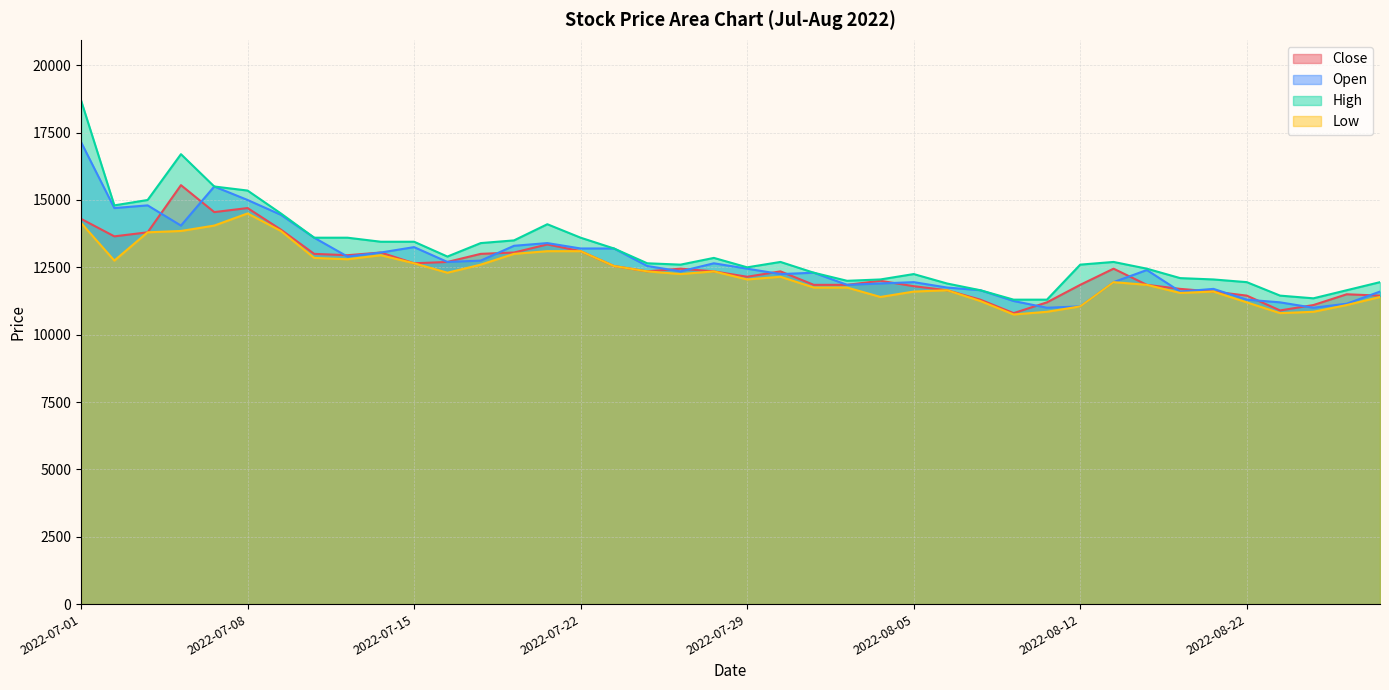

What is the value of the Close point at the 37th from the left?

10900